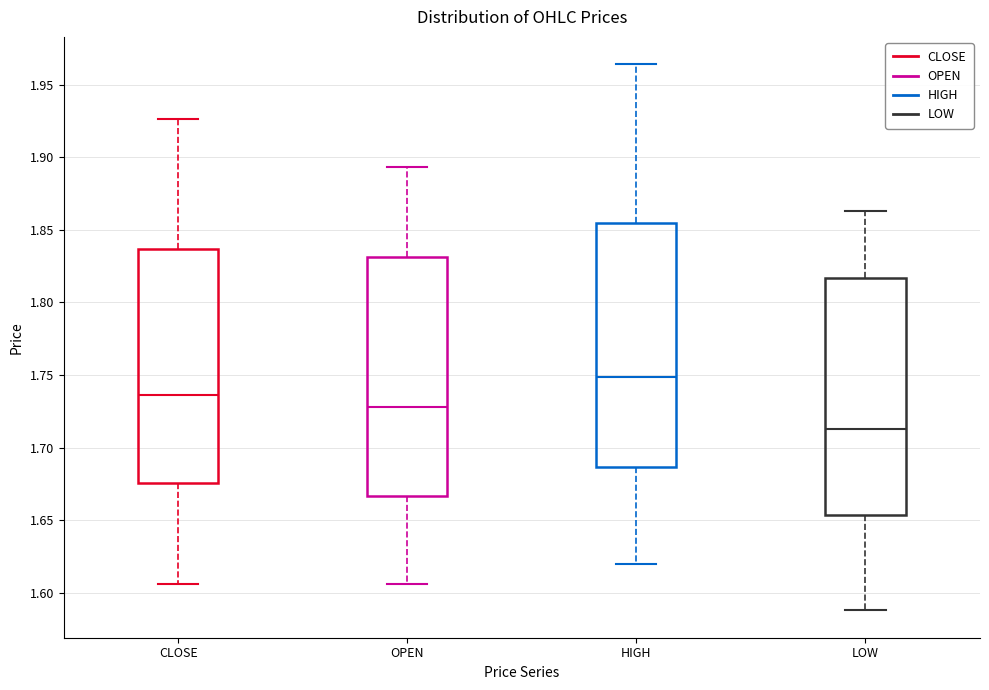

Which box's median line is the lowest?

LOW